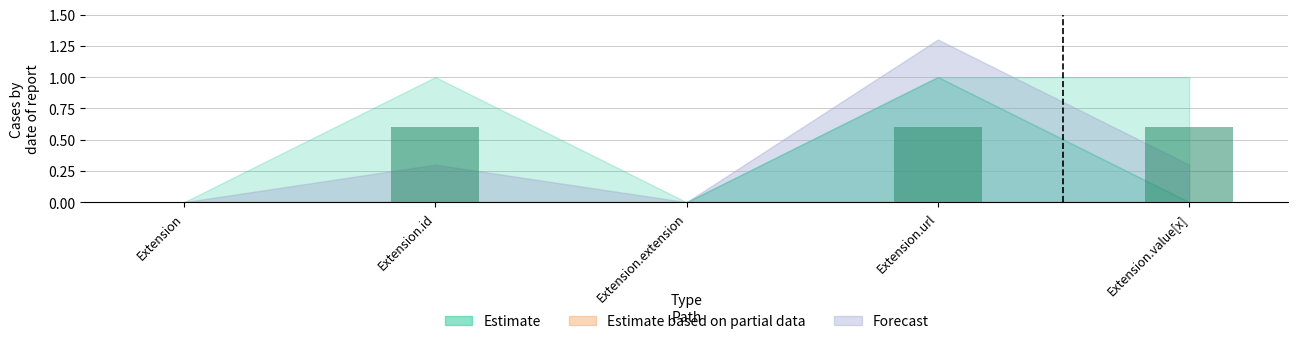

Reading left to right, transcribe all the data shown in this chart.

Extension=0.0	Extension.id=0.6	Extension.extension=0.0	Extension.url=0.6	Extension.value[x]=0.6